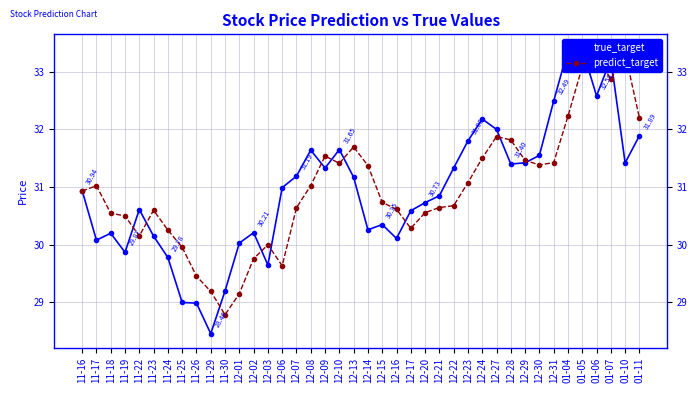

How many intersections are there between predict_target and true_target?

15